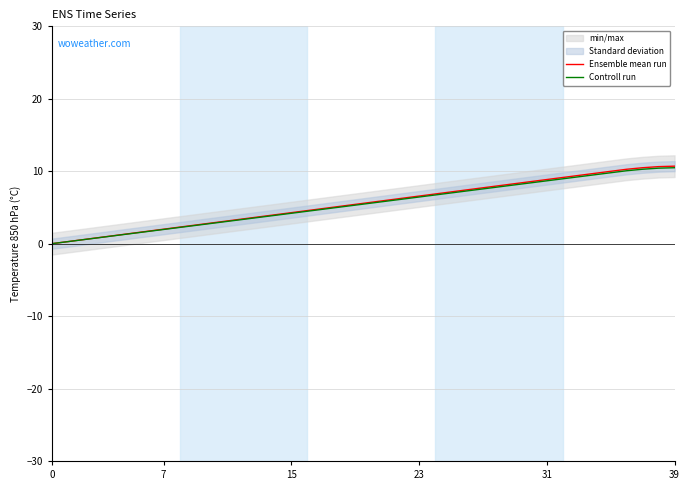

Which series changed the most between 12 and 32?

Ensemble mean run